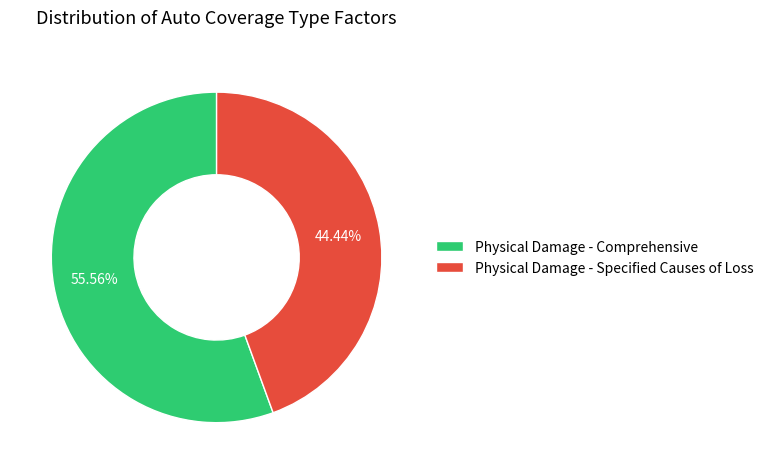

Combined, what portion of the pie is Physical Damage - Specified Causes of Loss and Physical Damage - Comprehensive?

100.0%